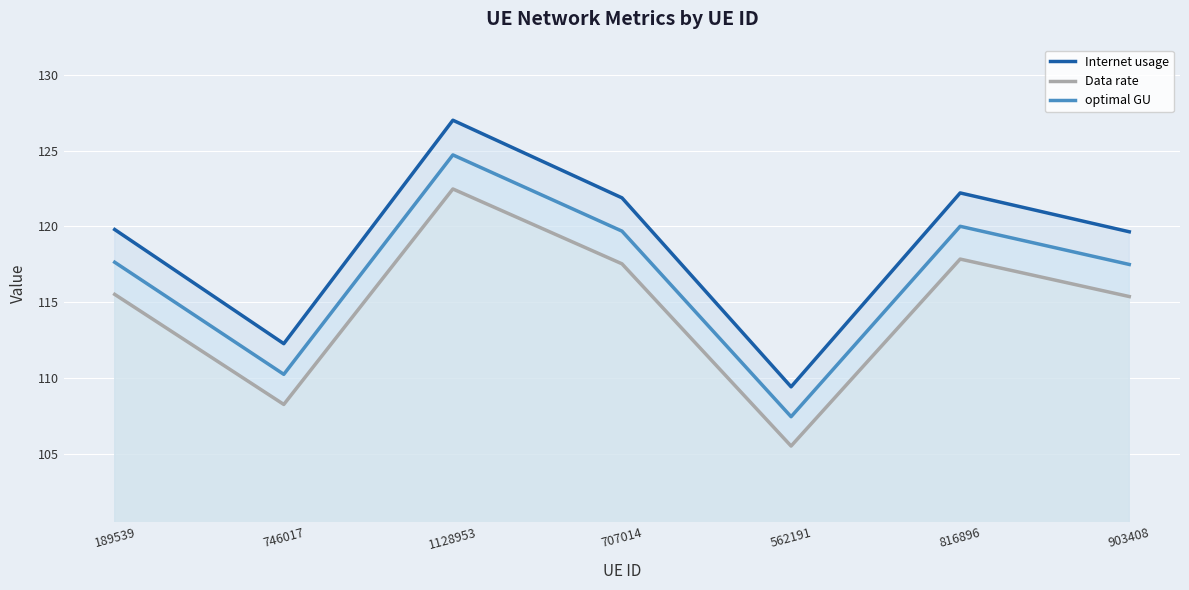

Reading left to right, transcribe all the data shown in this chart.

Internet usage: 189539=119.8	746017=112.3	1128953=127.0	707014=121.9	562191=109.4	816896=122.2	903408=119.6
Data rate: 189539=115.5	746017=108.3	1128953=122.5	707014=117.5	562191=105.5	816896=117.8	903408=115.4
optimal GU: 189539=117.6	746017=110.2	1128953=124.7	707014=119.7	562191=107.4	816896=120.0	903408=117.5